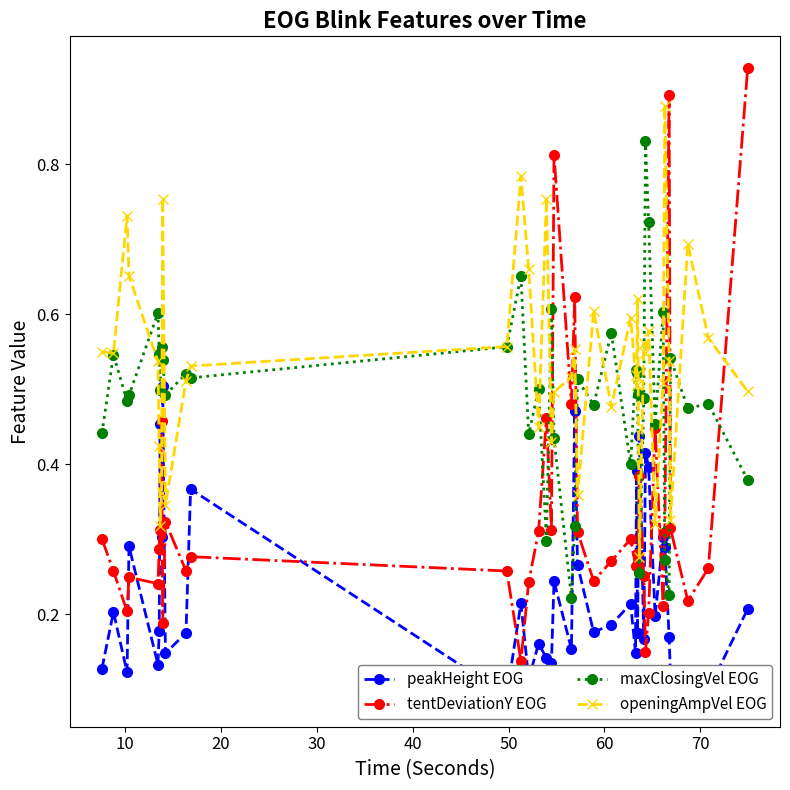

True or false: maxClosingVel EOG has more than 0 interior local peaks.

True